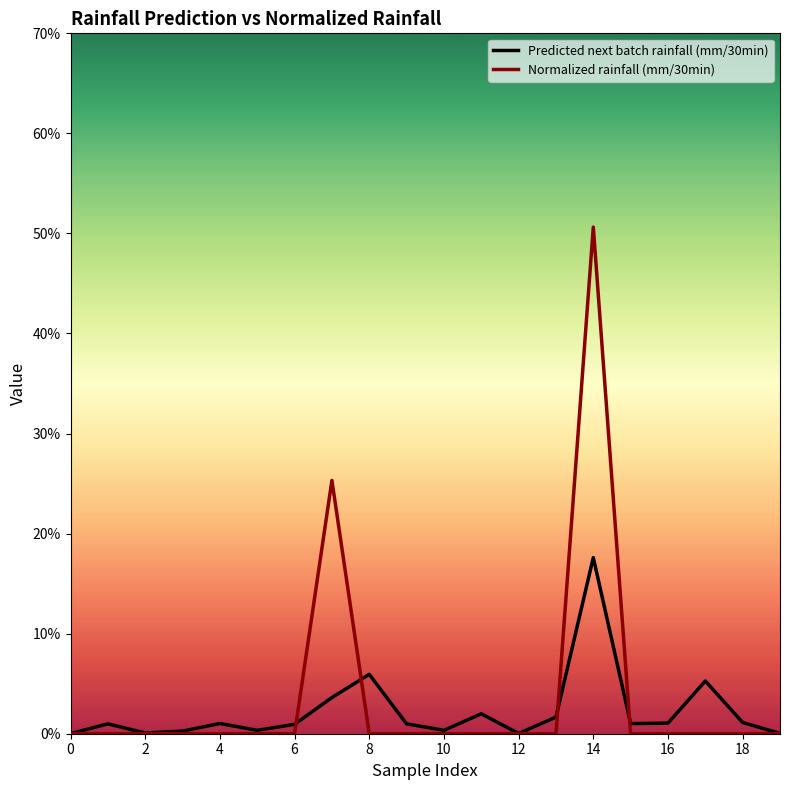

What are all the series names shown in the legend?

Predicted next batch rainfall (mm/30min), Normalized rainfall (mm/30min)